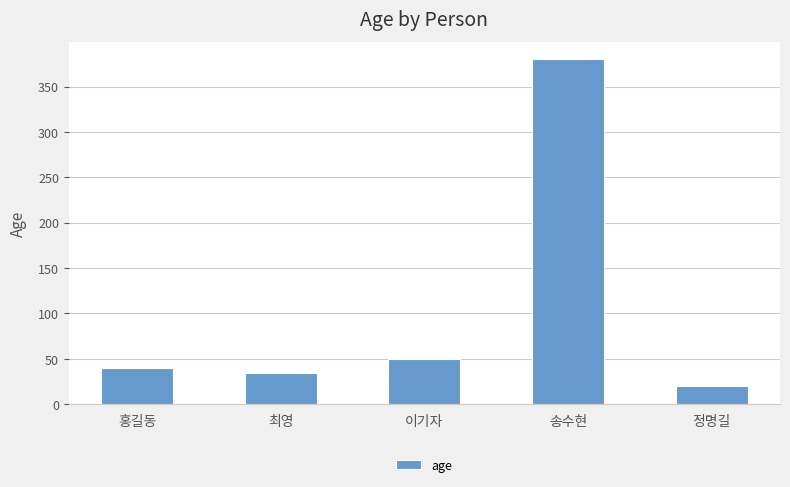

True or false: the data shows 62 at 홍길동.

False